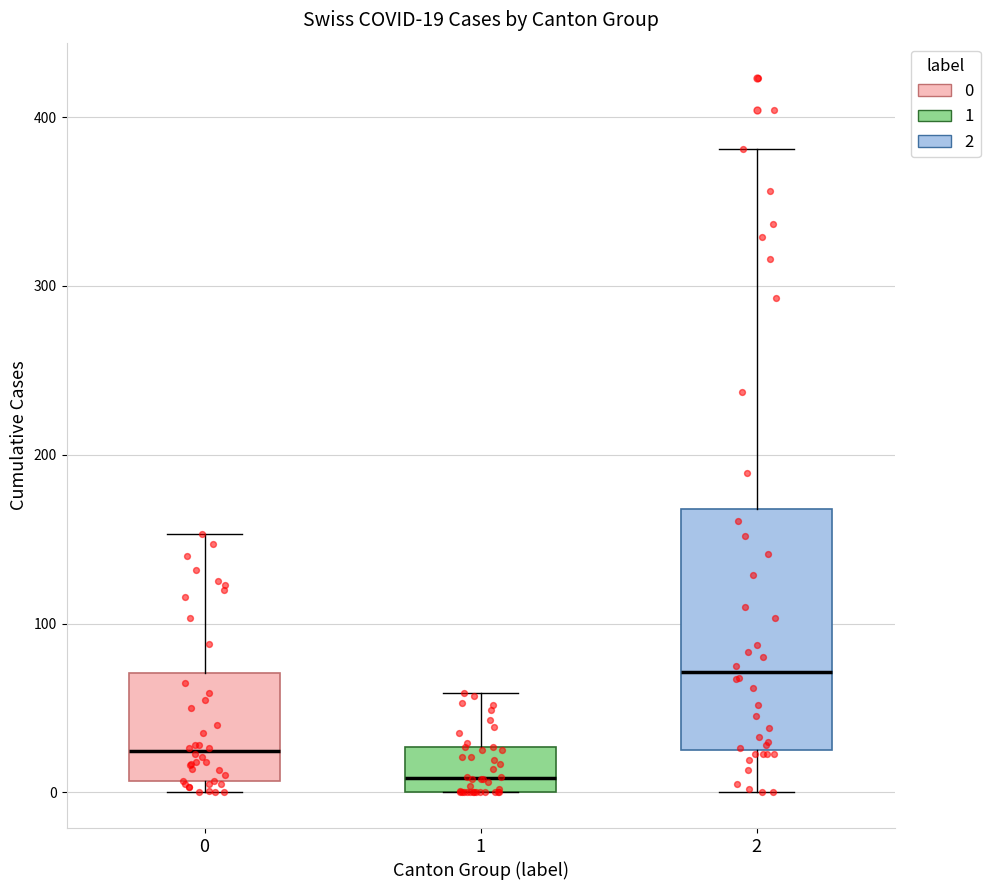

Which box is the tallest, from its lower edge to its upper edge?

2